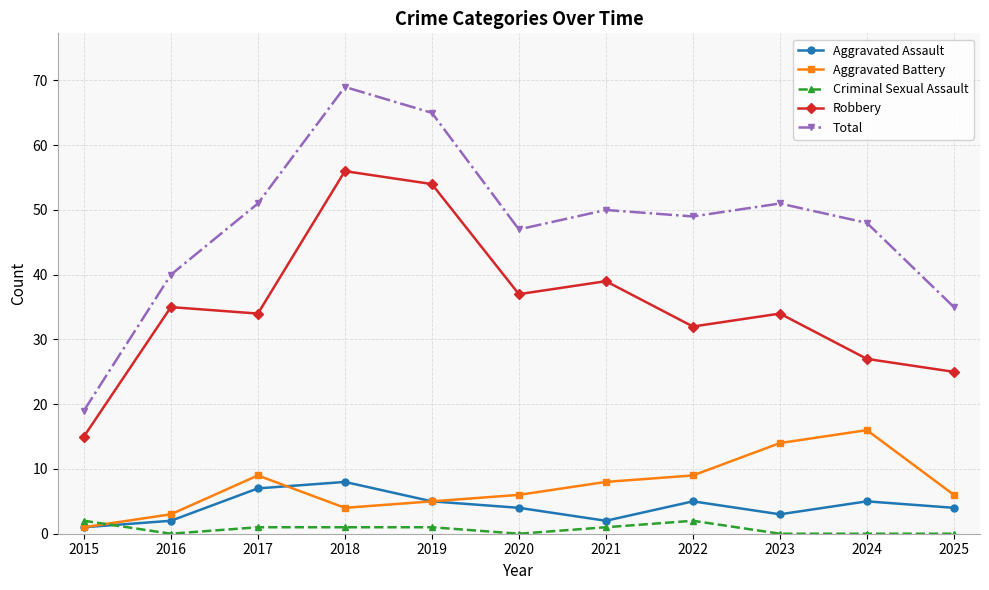

At which label is Total closest to 44?

2020